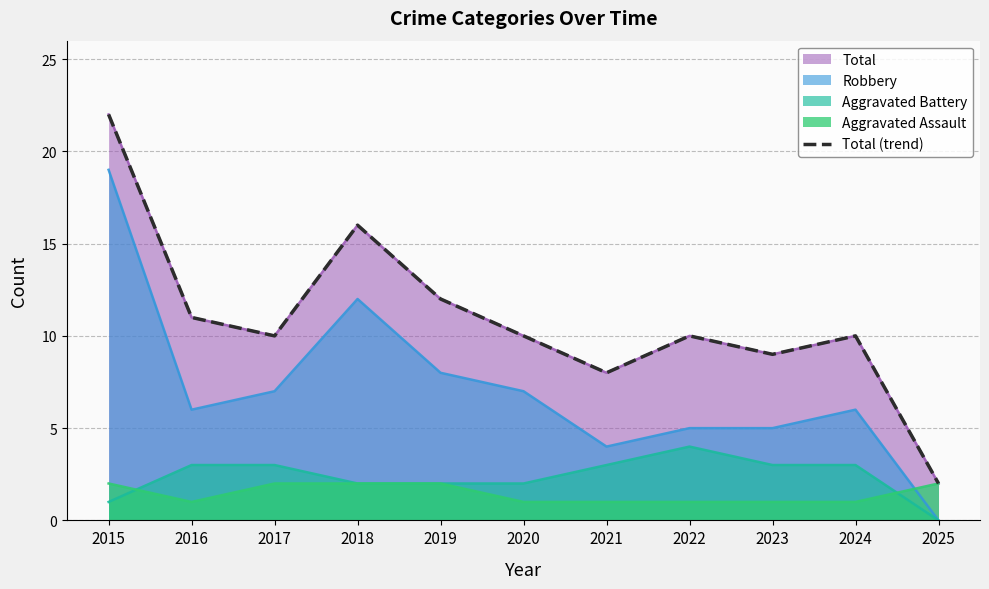

Does the chart have visible grid lines?

Yes